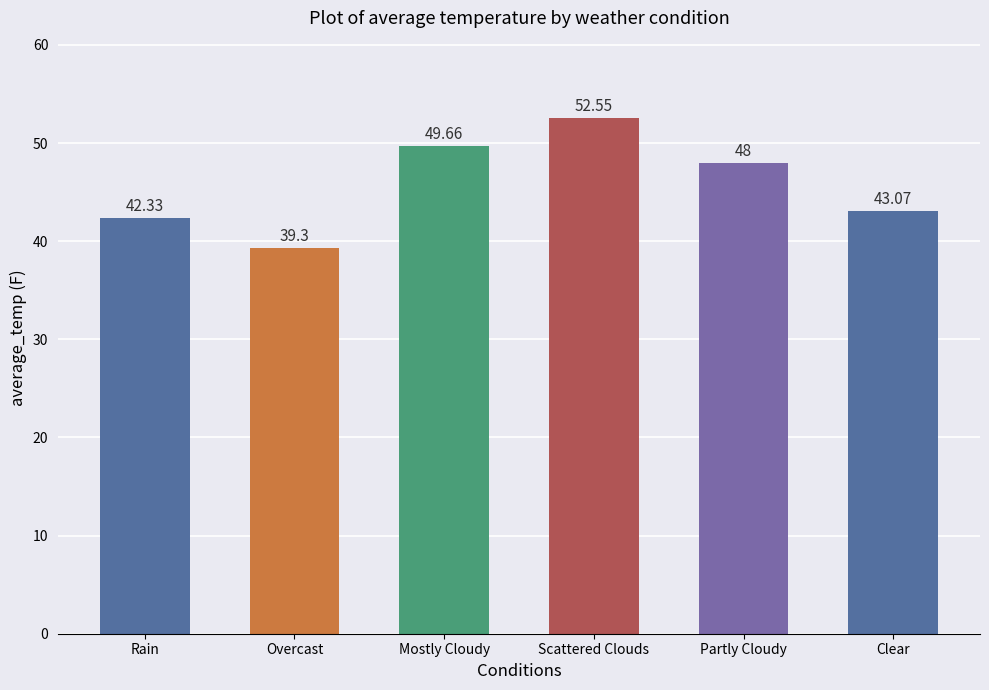

What is the difference between the second highest and second lowest values?

7.3